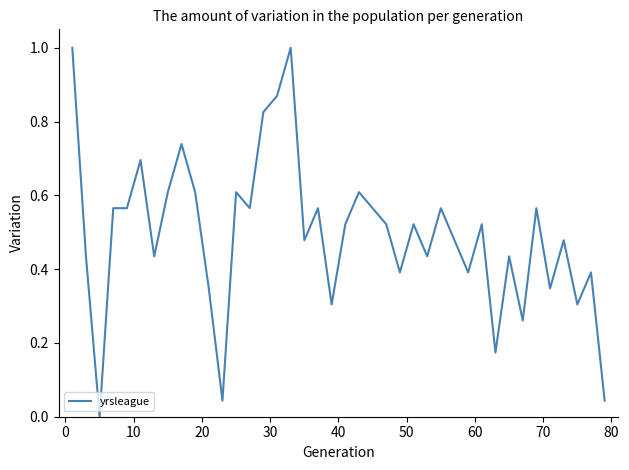

What is the difference between the maximum and minimum values?

1.0